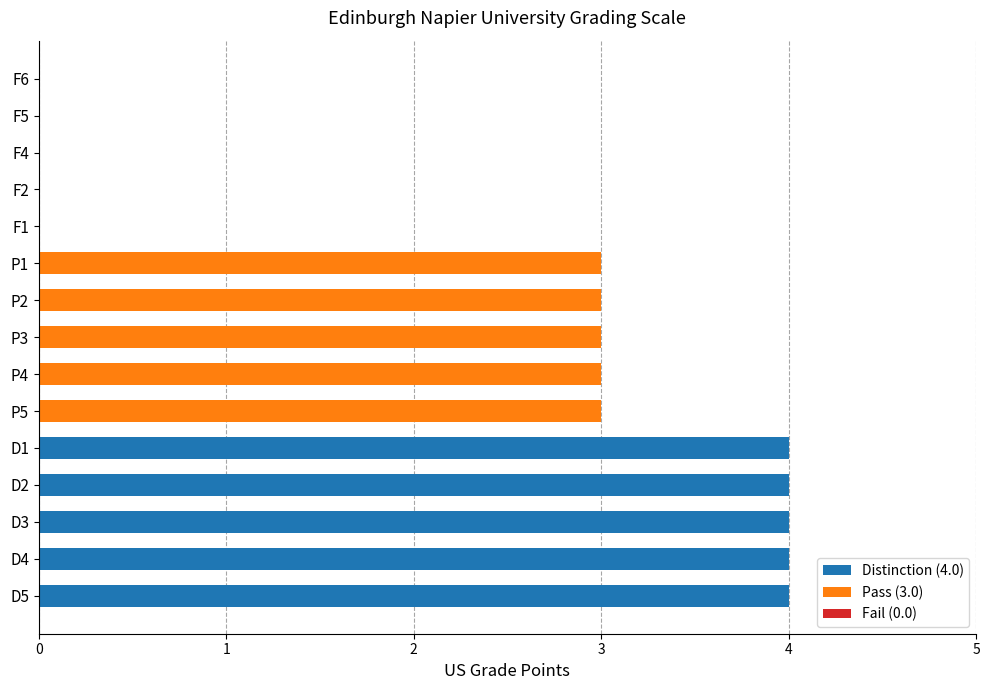

Which has a higher value, D5 or F5?

D5